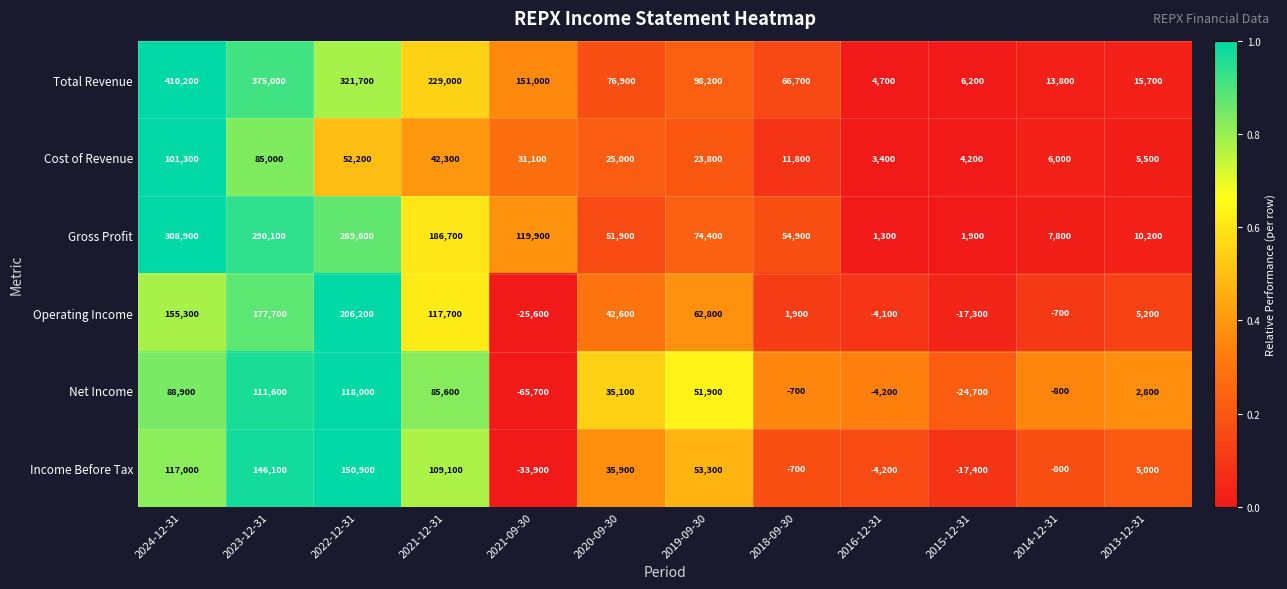

What is the minimum value shown in the chart?

-65700